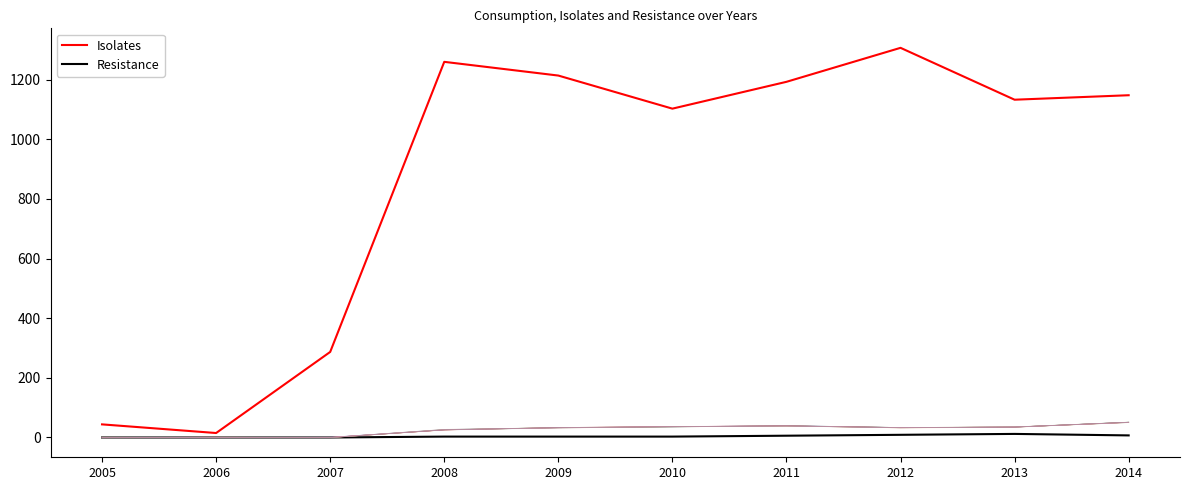

What is the spread (max minus min) of values at 2008?

1257.0